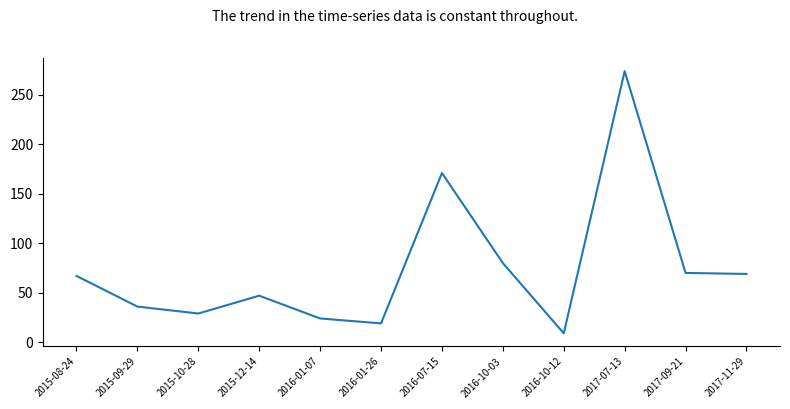

What is the difference between the values at 2016-01-07 and 2015-10-28?

5